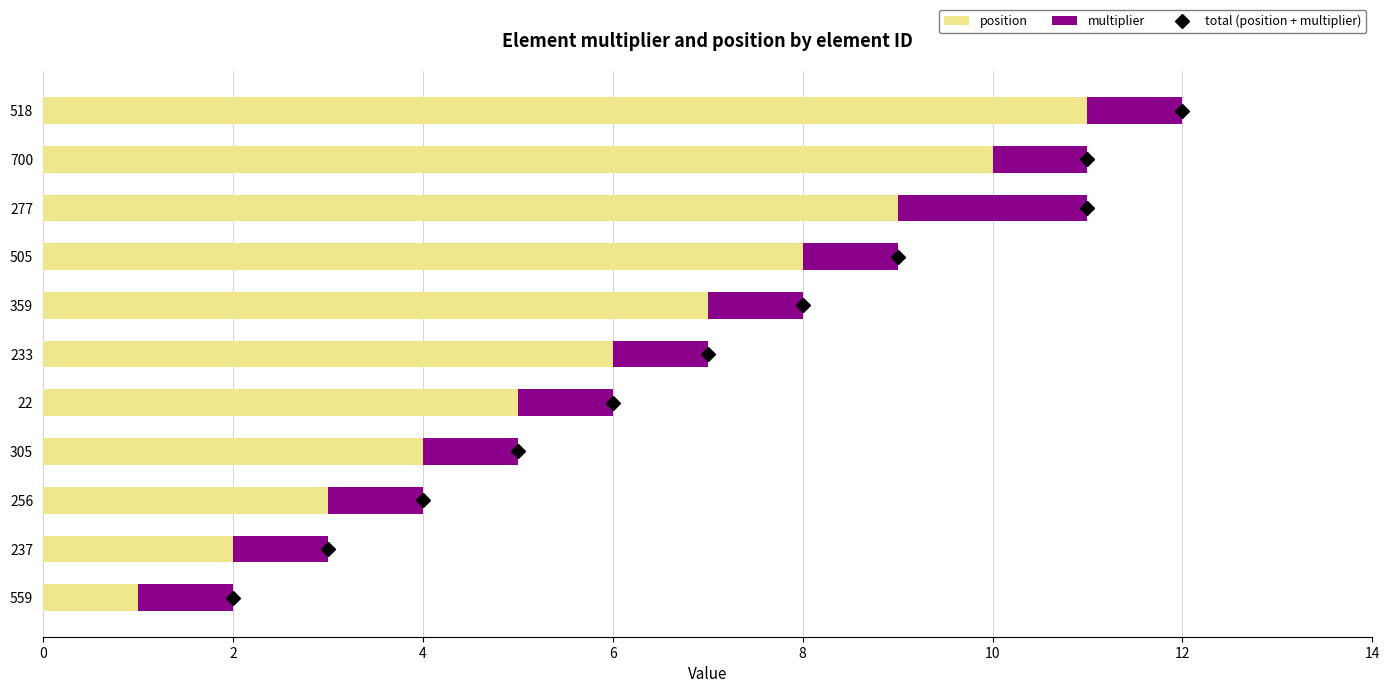

How many values in the position series are below 6?

5